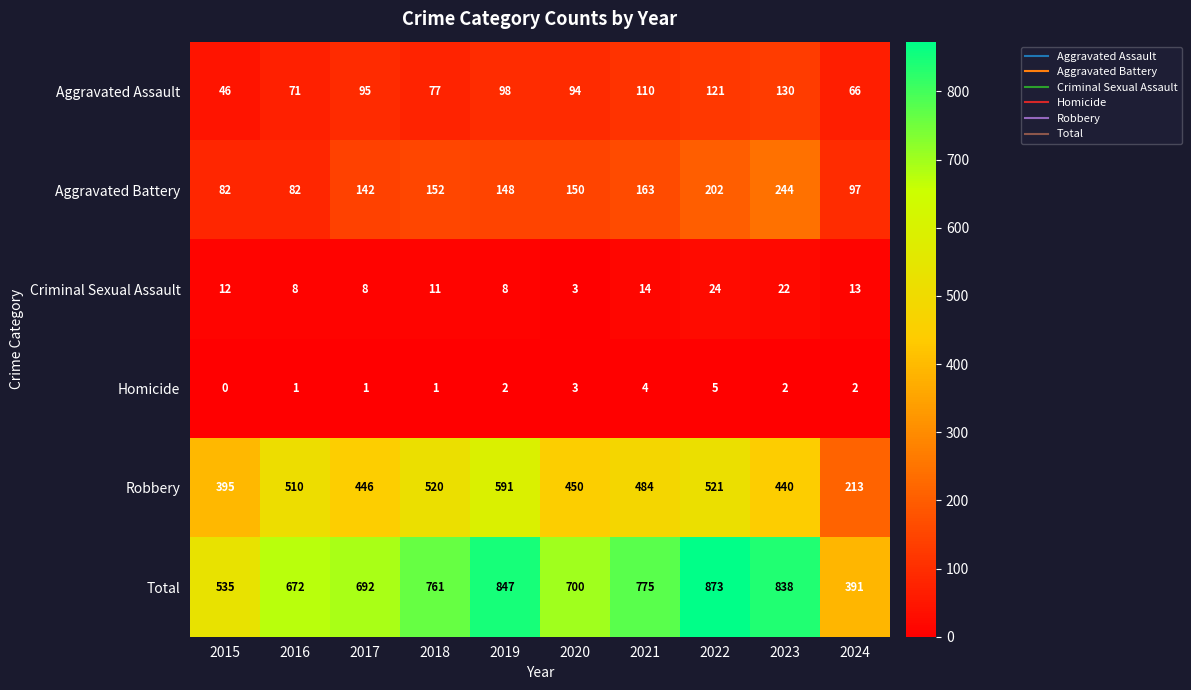

What value does the Aggravated Battery series have at 2018?

152